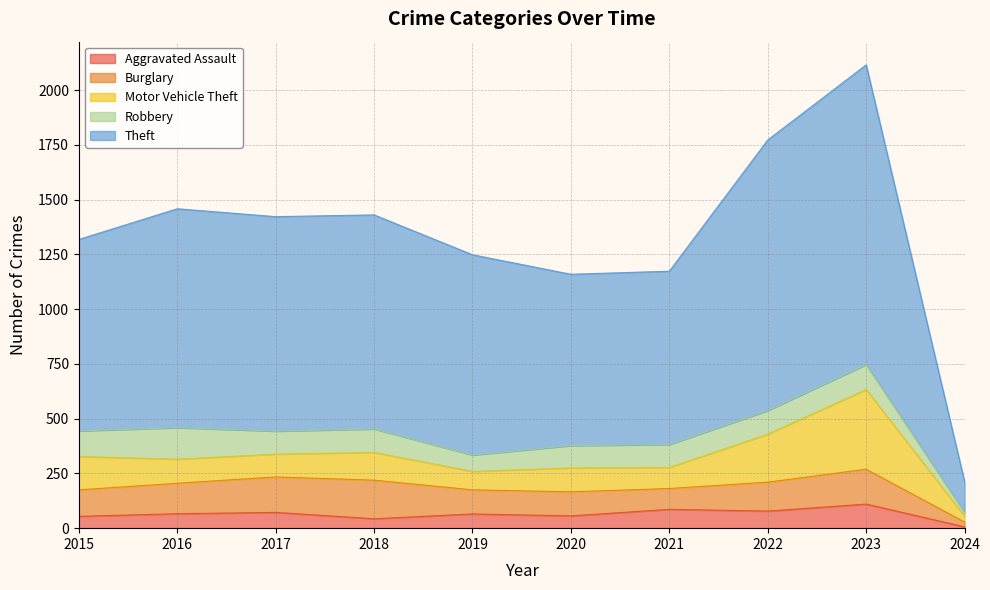

At which label does Robbery reach its minimum?

2024